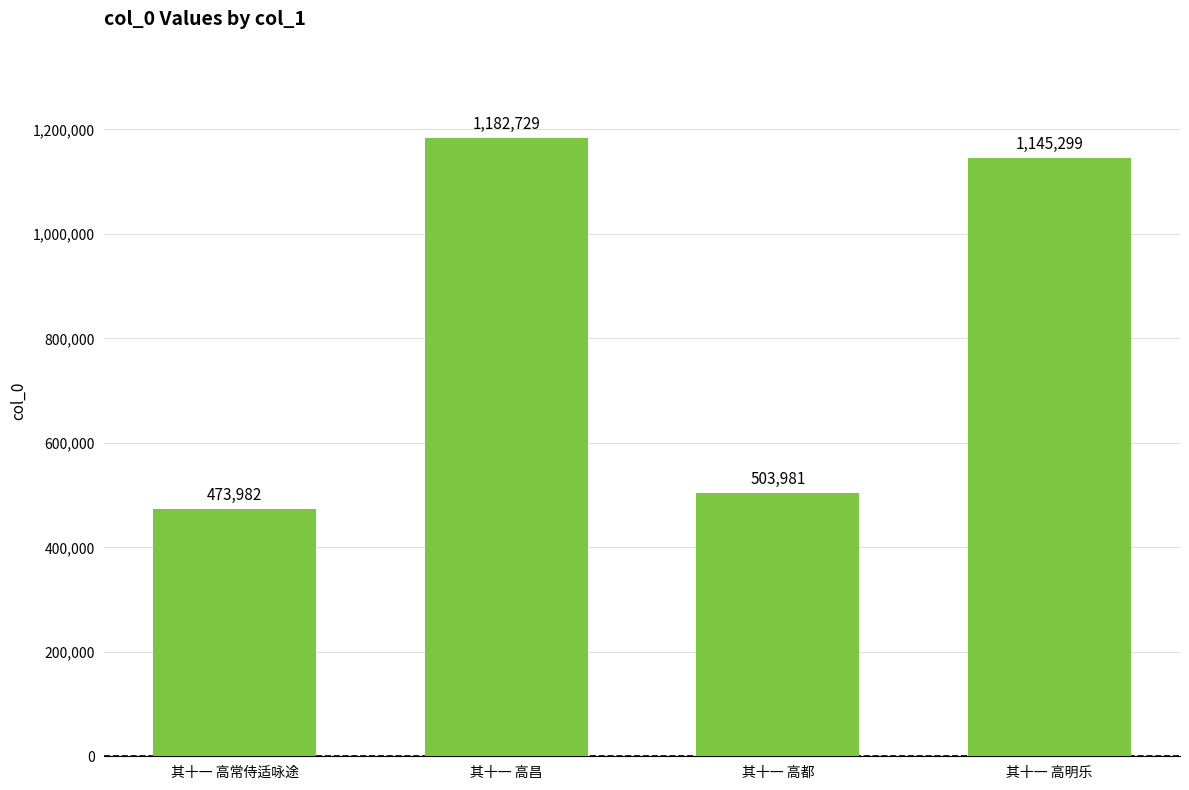

What is the label of the 4th bar from the left?

其十一 高明乐